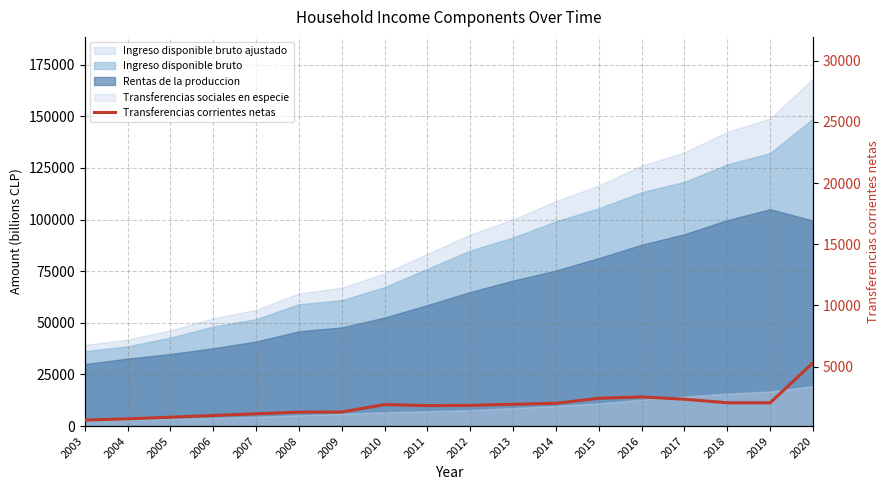

How many interior local peaks (higher than both neighbors) does the data have?

2